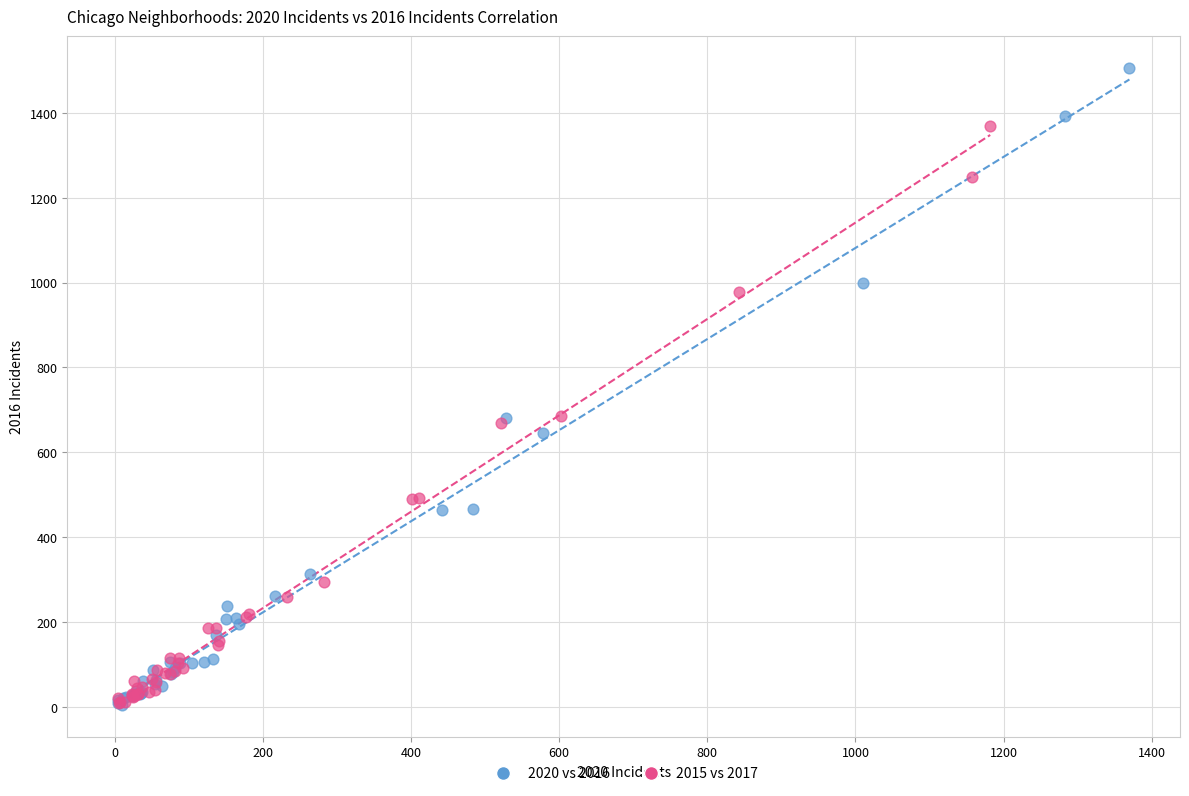

Which series has the largest Y range (max minus min)?

2020 vs 2016